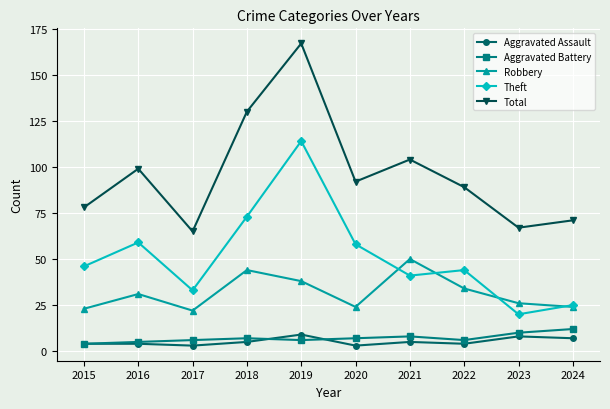

True or false: Theft and Total cross at least once.

False